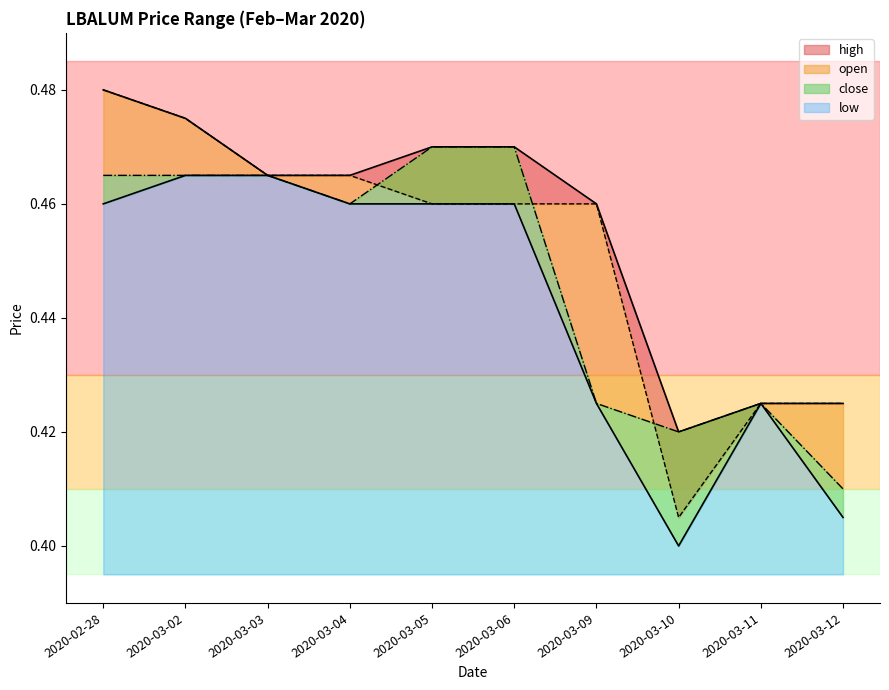

Reading left to right, list all the values displayed in this chart.

high: 0.5	0.5	0.5	0.5	0.5	0.5	0.5	0.4	0.4	0.4
open: 0.5	0.5	0.5	0.5	0.5	0.5	0.5	0.4	0.4	0.4
close: 0.5	0.5	0.5	0.5	0.5	0.5	0.4	0.4	0.4	0.4
low: 0.5	0.5	0.5	0.5	0.5	0.5	0.4	0.4	0.4	0.4